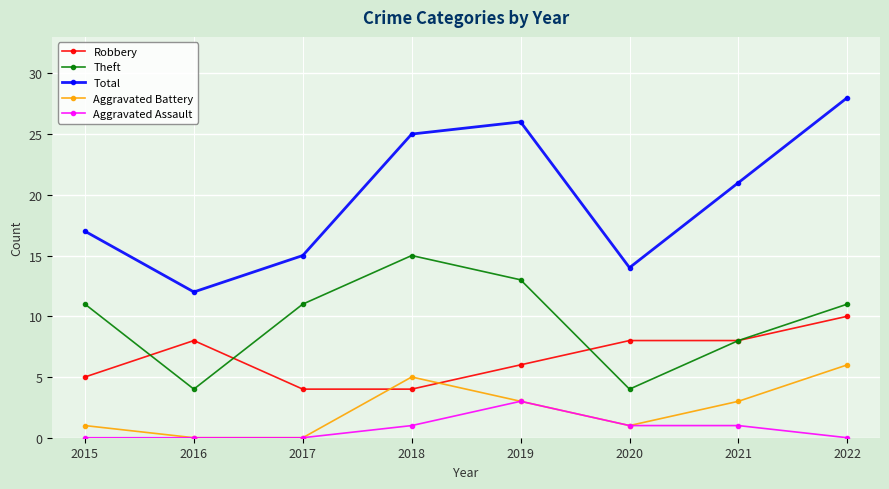

At which label is Total closest to 20?

2021